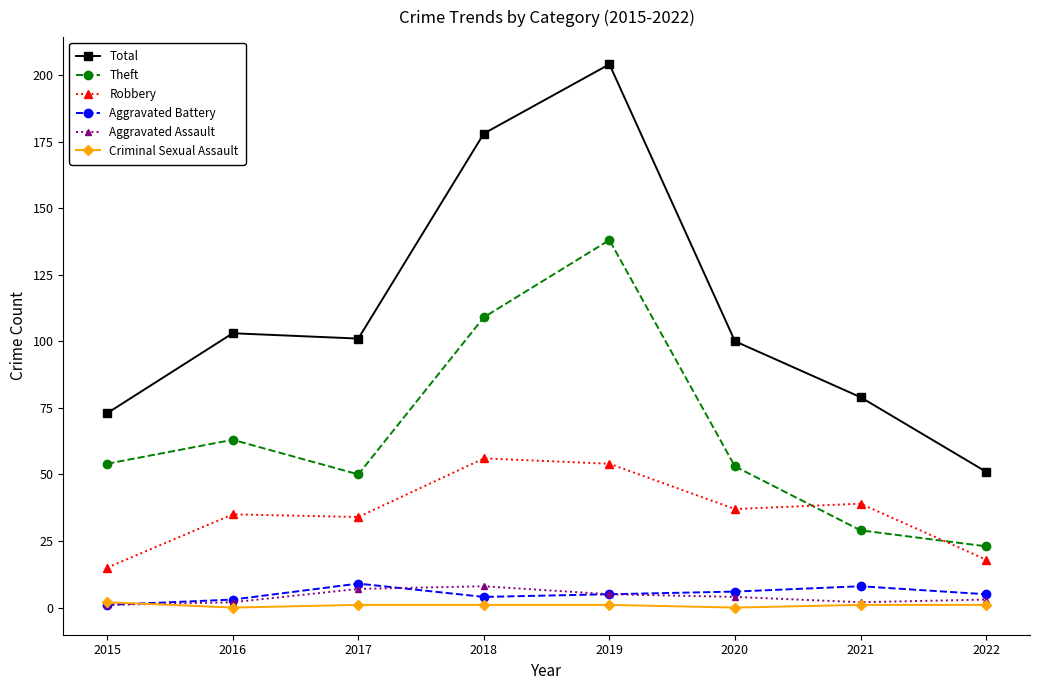

How many values in the Theft series are below 54?

4